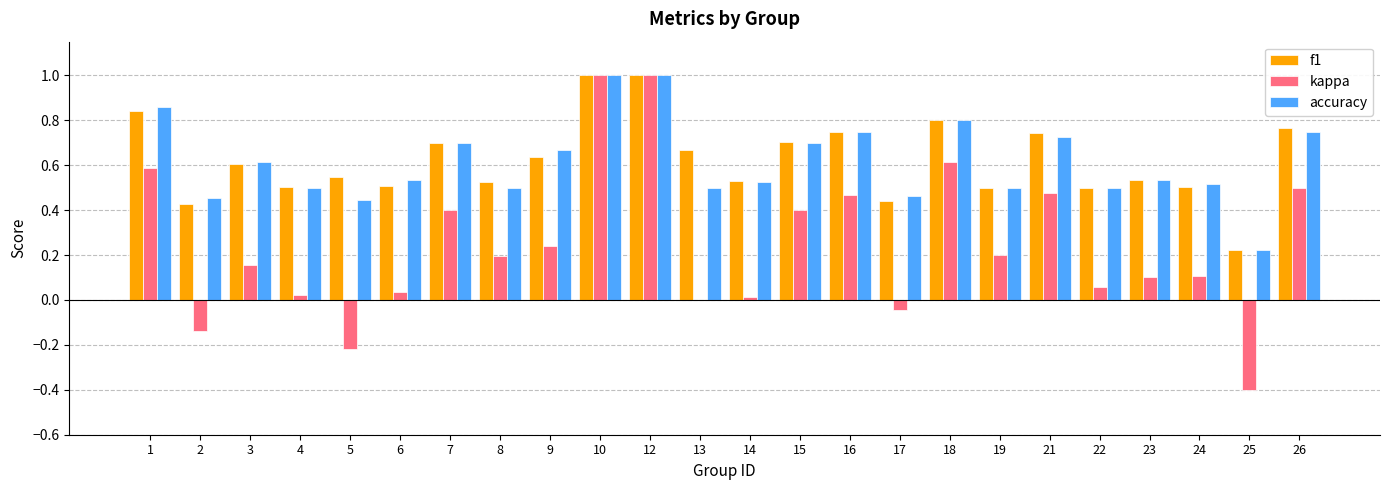

Is it true that accuracy equals 0.5 at 22?

True